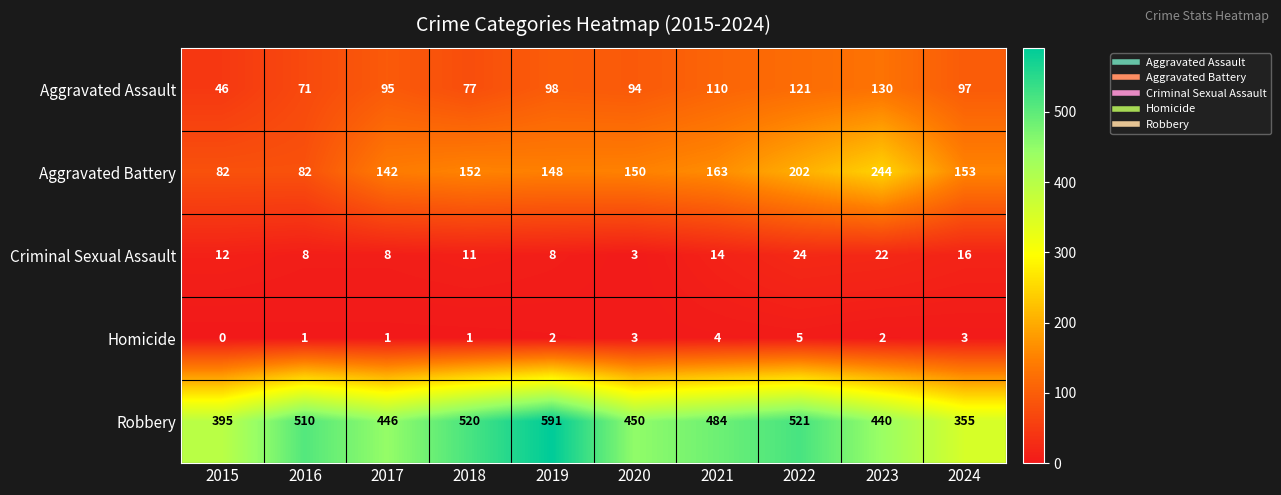

At which label does Aggravated Assault first exceed 97?

2019